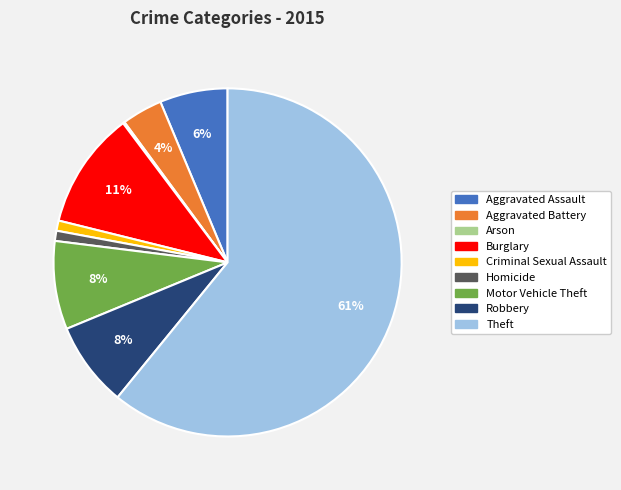

Combined, do Robbery and Homicide account for over 50%?

No